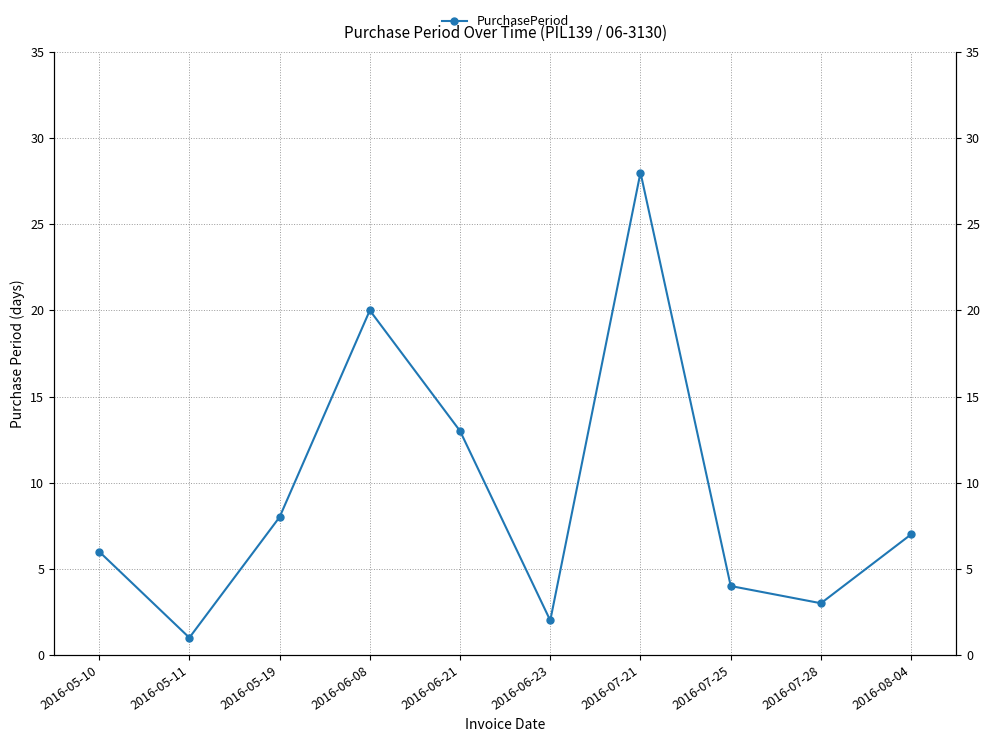

What is the sum of the values at 2016-05-10 and 2016-08-04?

13